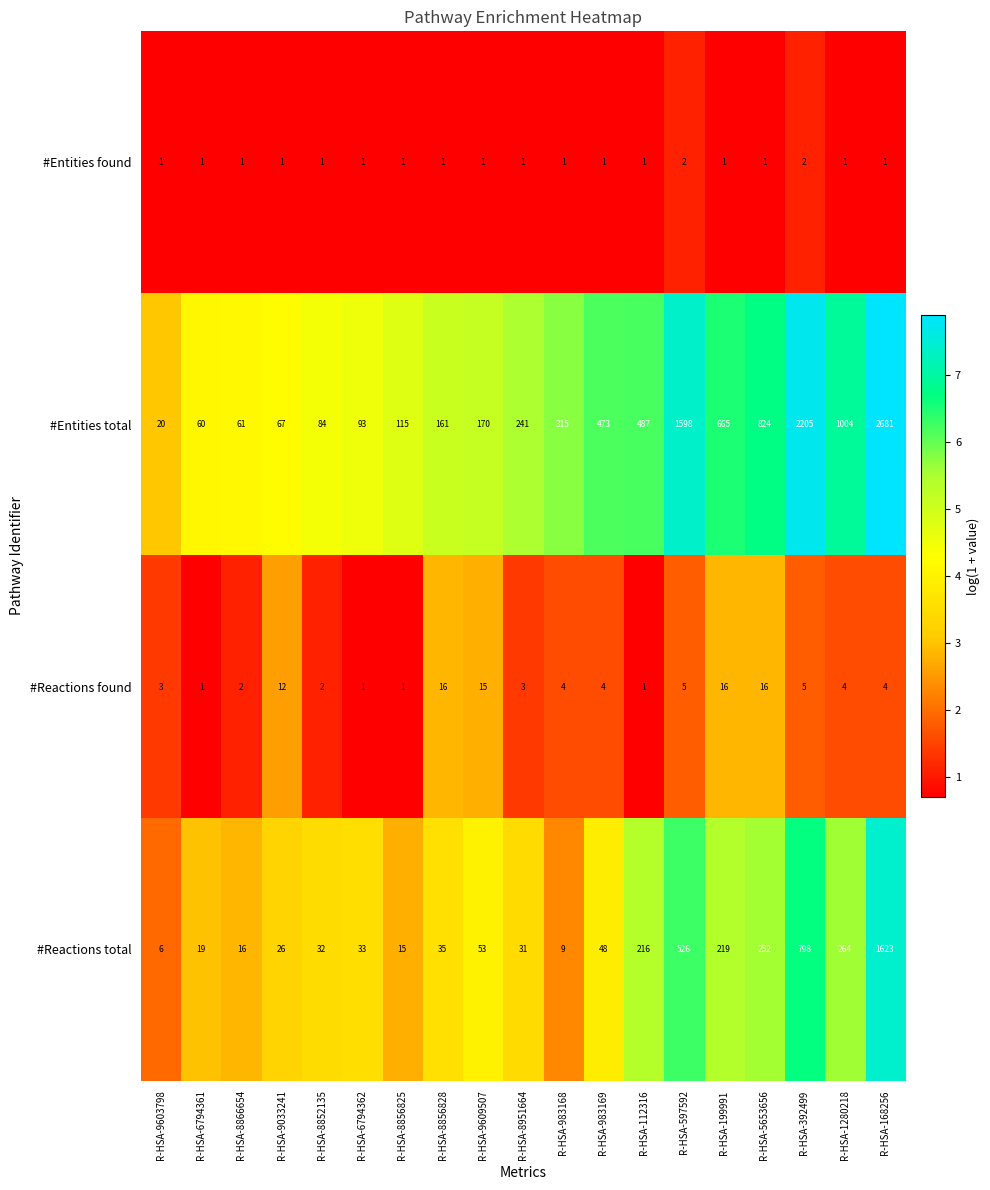

List the series in order of their peak value, highest first.

#Entities total, #Reactions total, #Reactions found, #Entities found